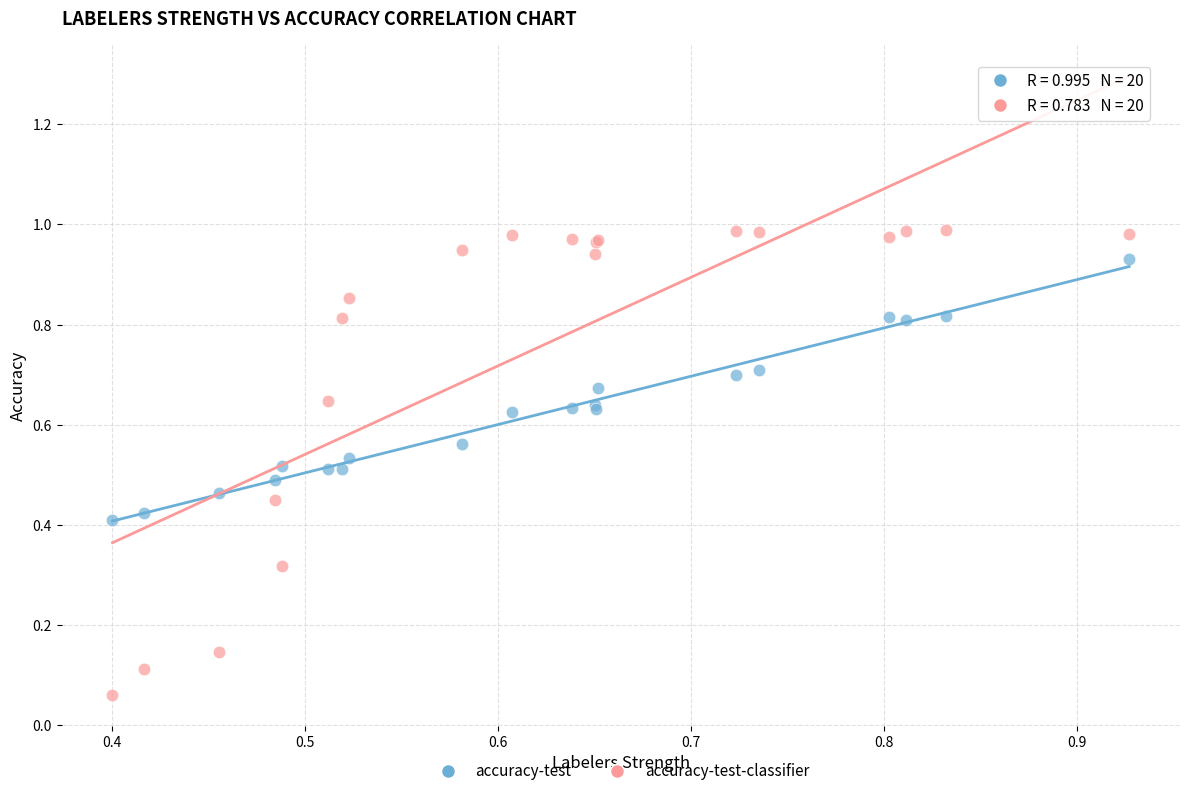

What are all the series names shown in the legend?

accuracy-test, accuracy-test-classifier